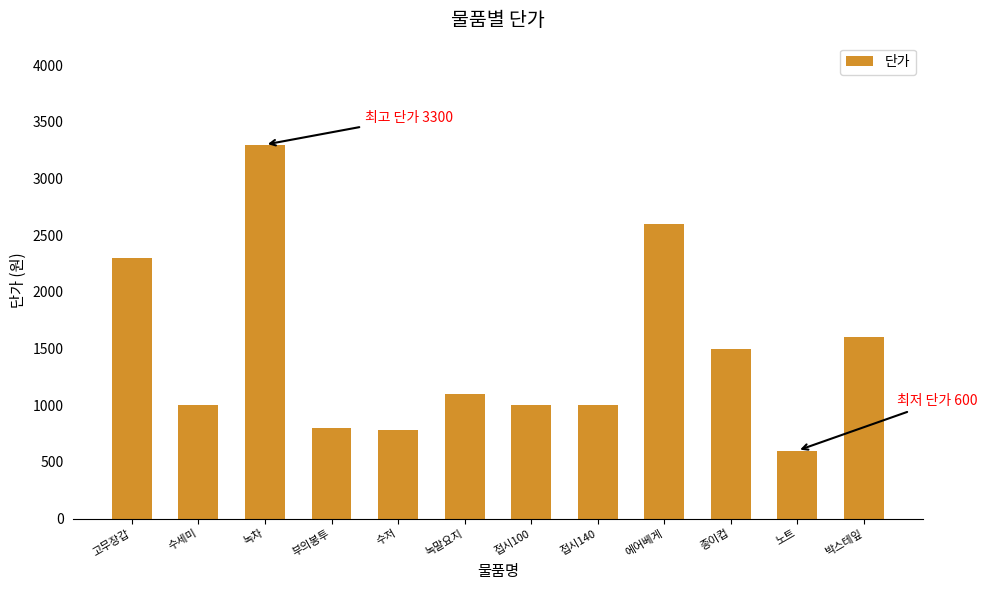

Reading left to right, transcribe all the data shown in this chart.

고무장갑=2300	수세미=1000	녹차=3300	부의봉투=800	수저=780	녹말요지=1100	접시100=1000	접시140=1000	에어베게=2600	종이컵=1500	노트=600	박스테잎=1600